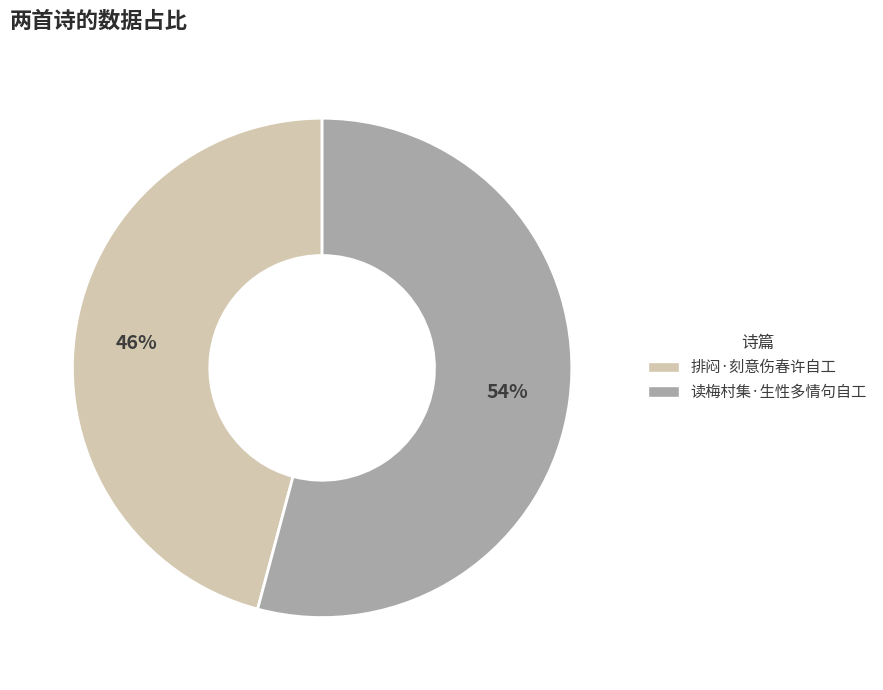

Is it true that 读梅村集·生性多情句自工 is 54% of the pie?

True